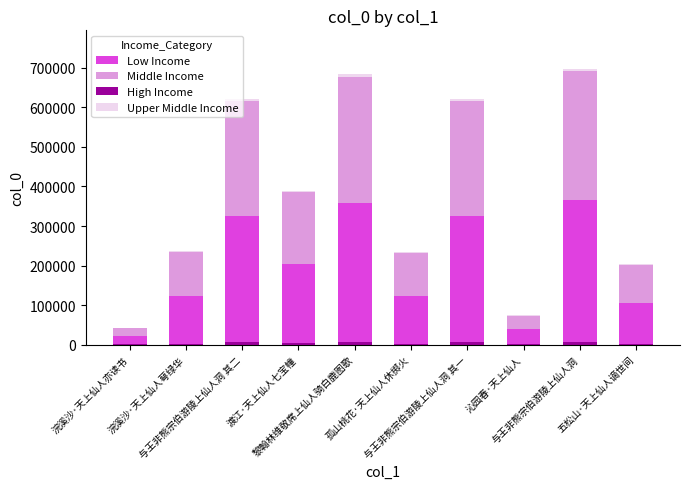

List the series in order of their peak value, highest first.

Low Income, Middle Income, Upper Middle Income, High Income